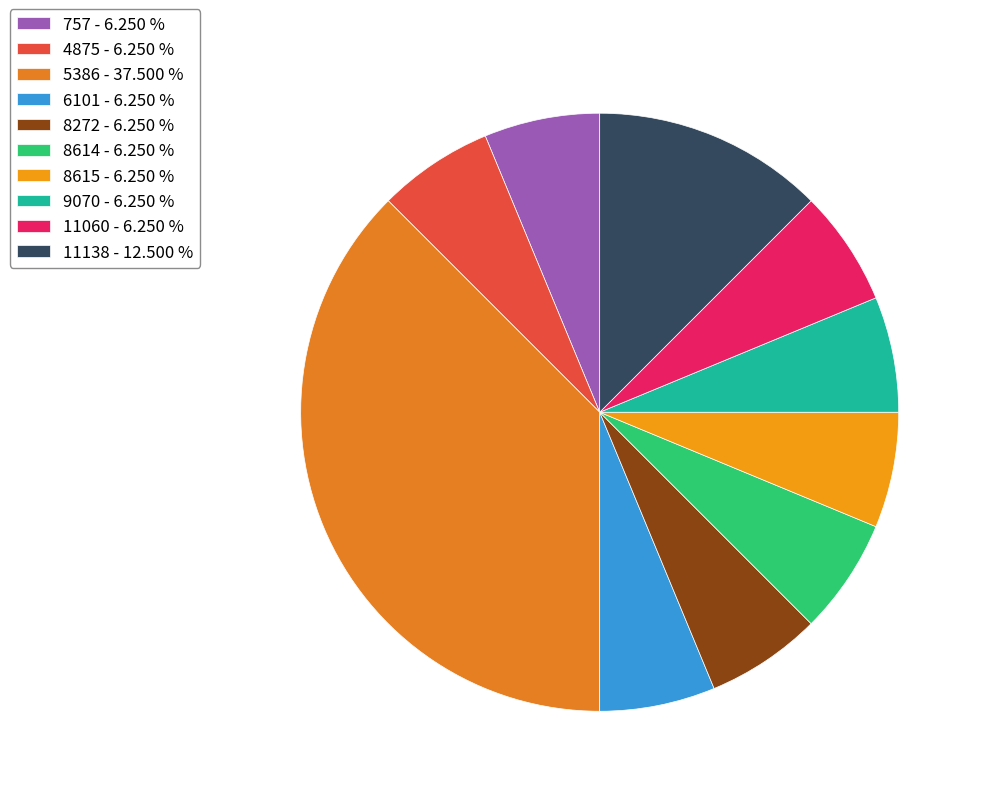

Rank the categories by value from lowest to highest.

757, 4875, 6101, 8272, 8614, 8615, 9070, 11060, 11138, 5386